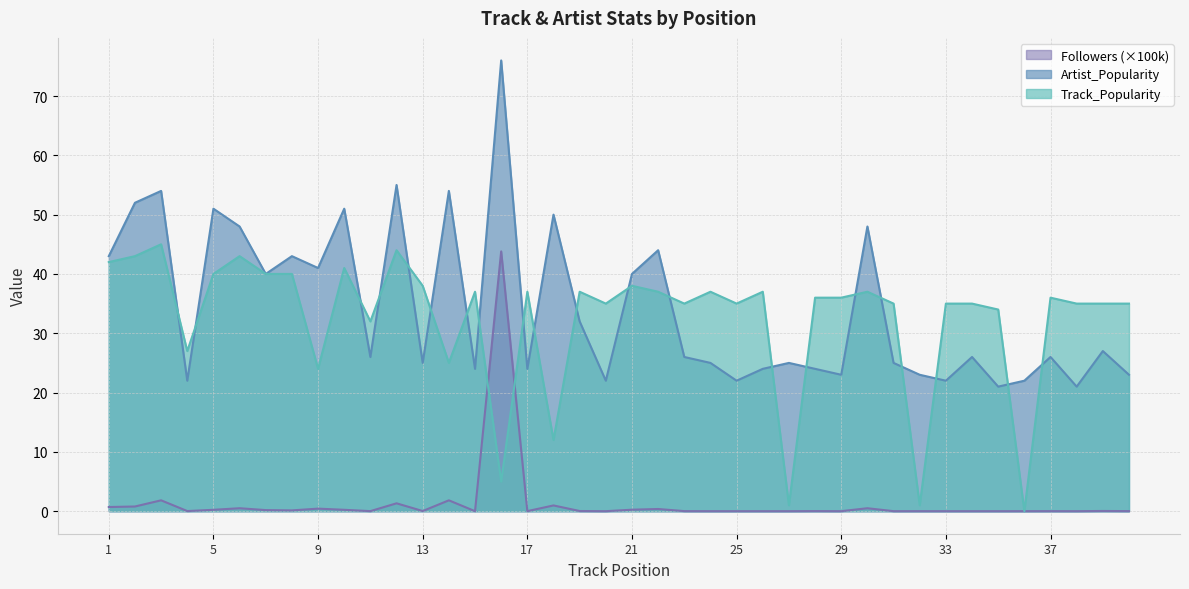

True or false: Followers and Artist_Popularity cross at least once.

False